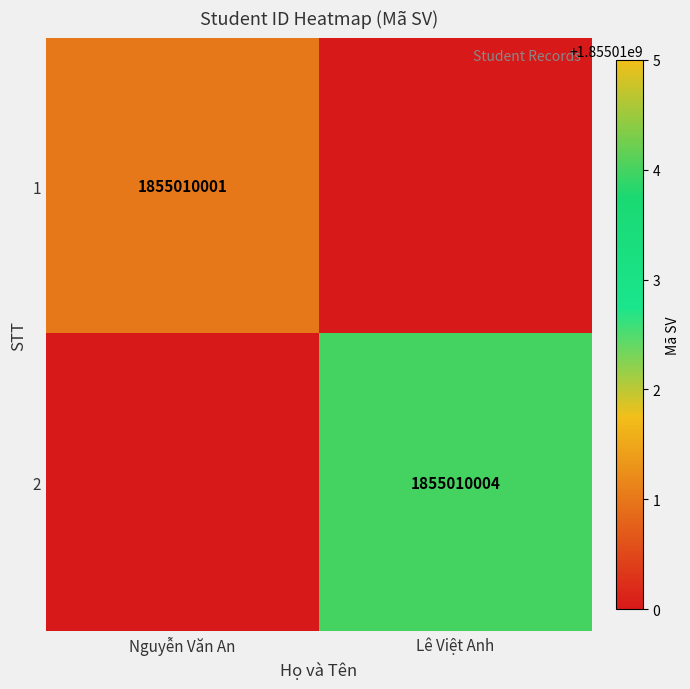

True or false: 2 has a value of 3213592094 at Lê Việt Anh.

False